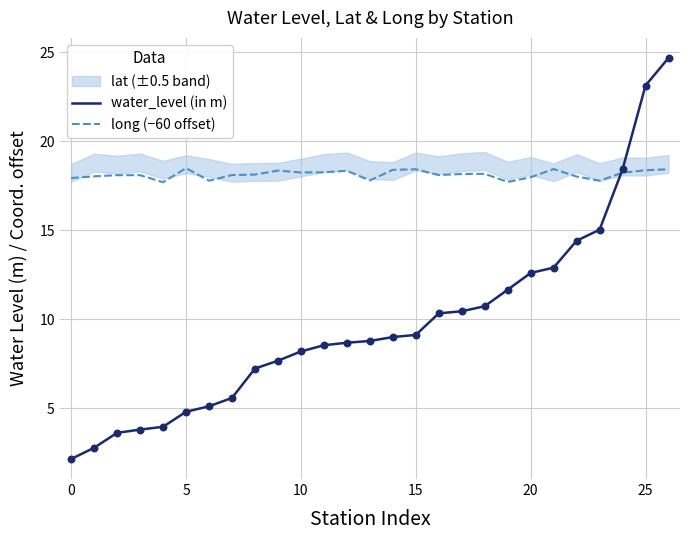

Is it true that water_level (in m) equals 6.4 at 5?

False